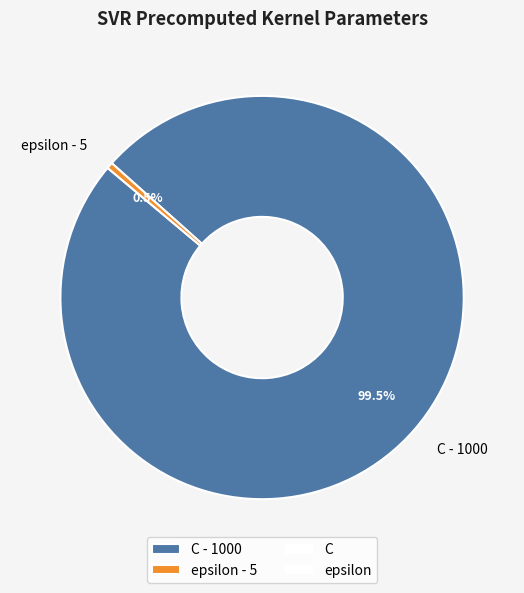

Is epsilon the majority of the pie?

No